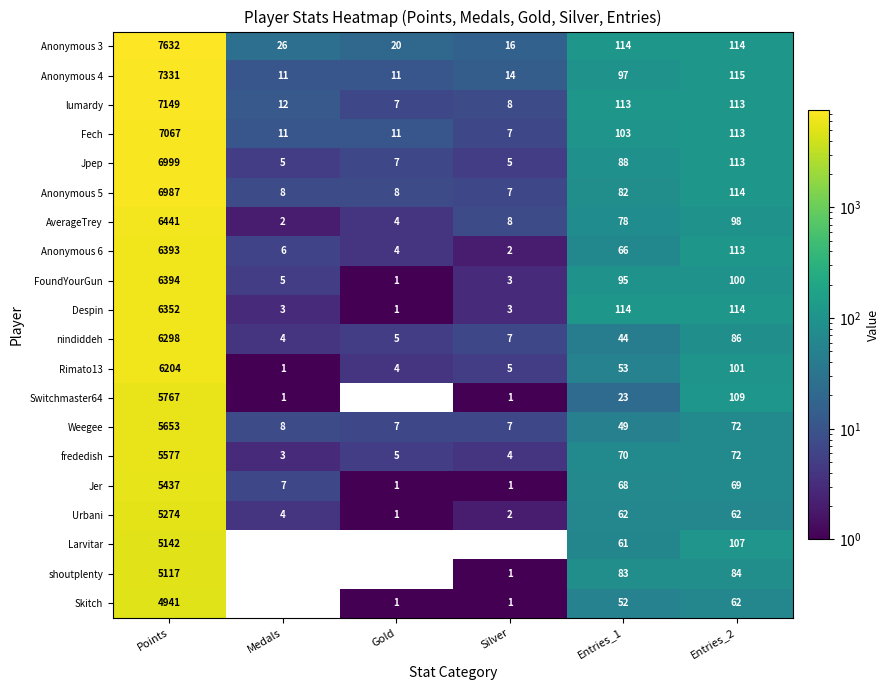

Where does the Despin series first go above 114?

Points